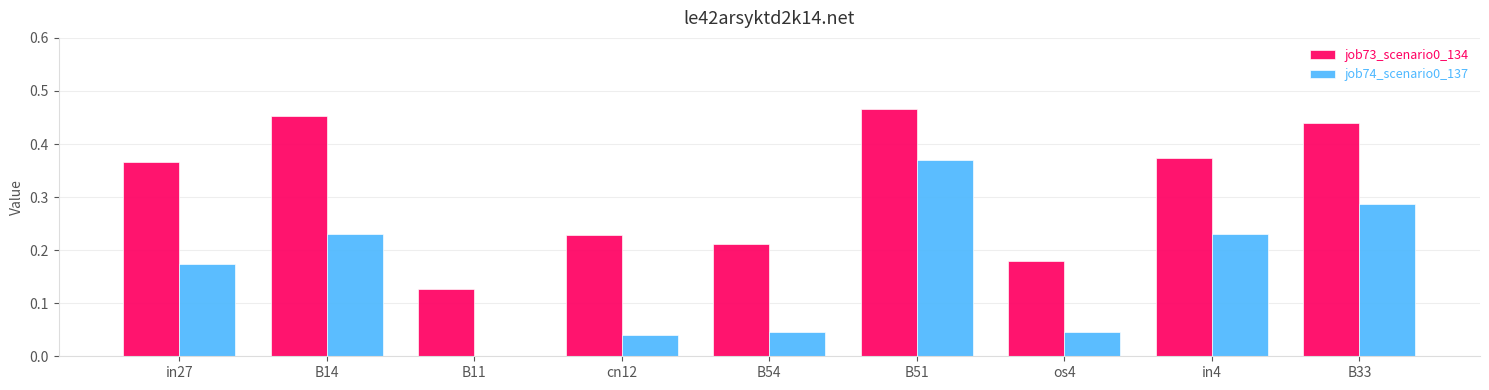

How many distinct data groups are displayed?

2